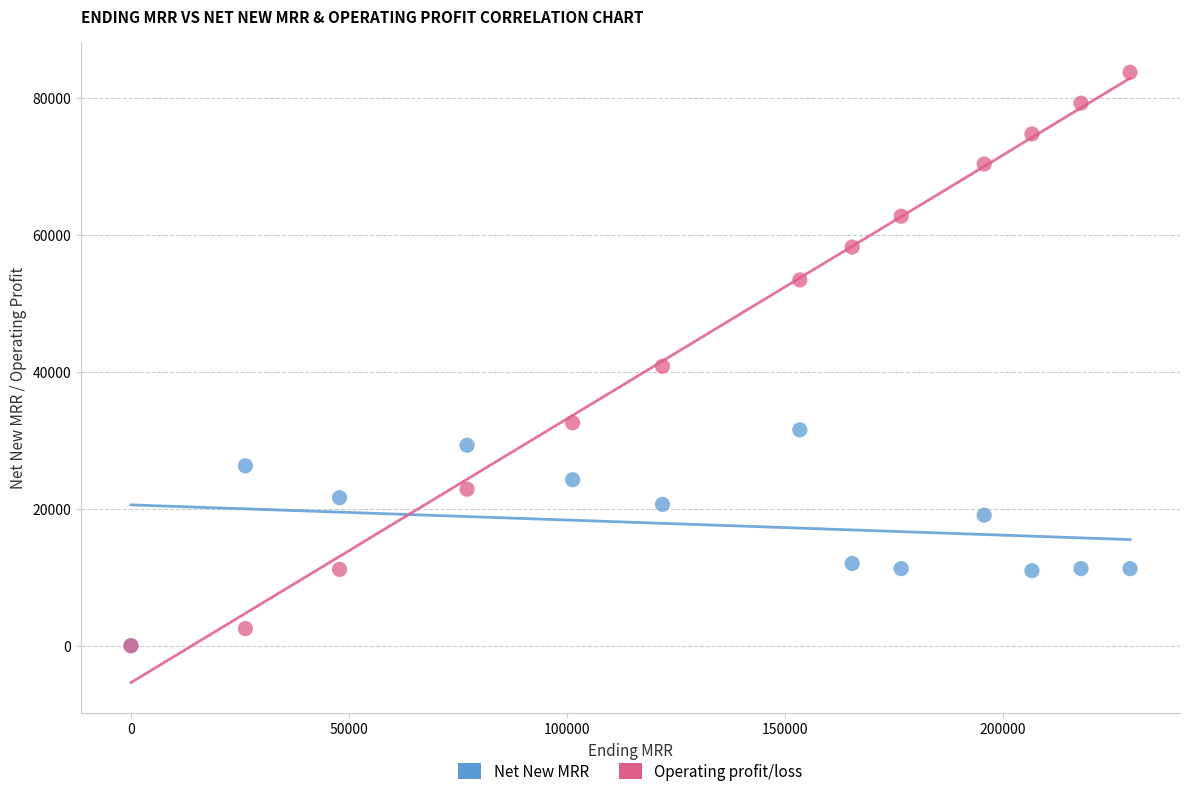

In the Operating profit/loss series, what Y value is closest to 41840?

40780